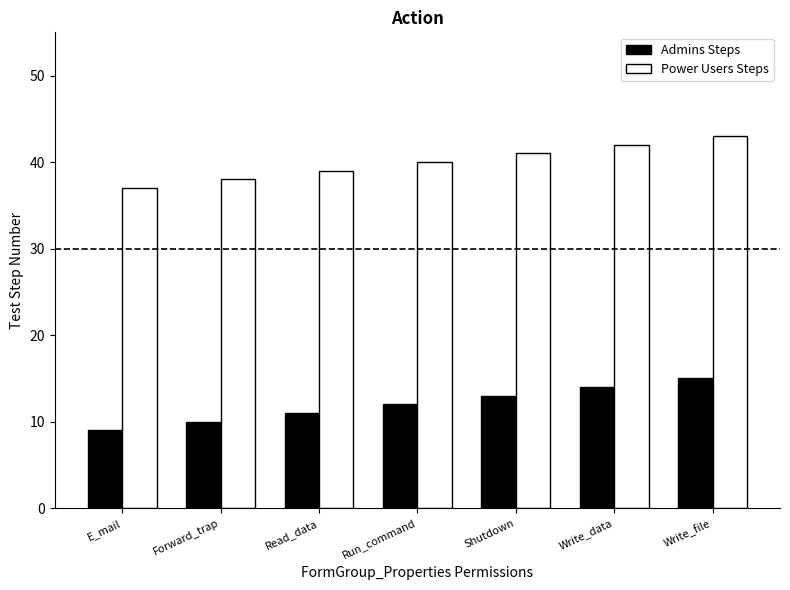

What is the greatest value displayed?

43